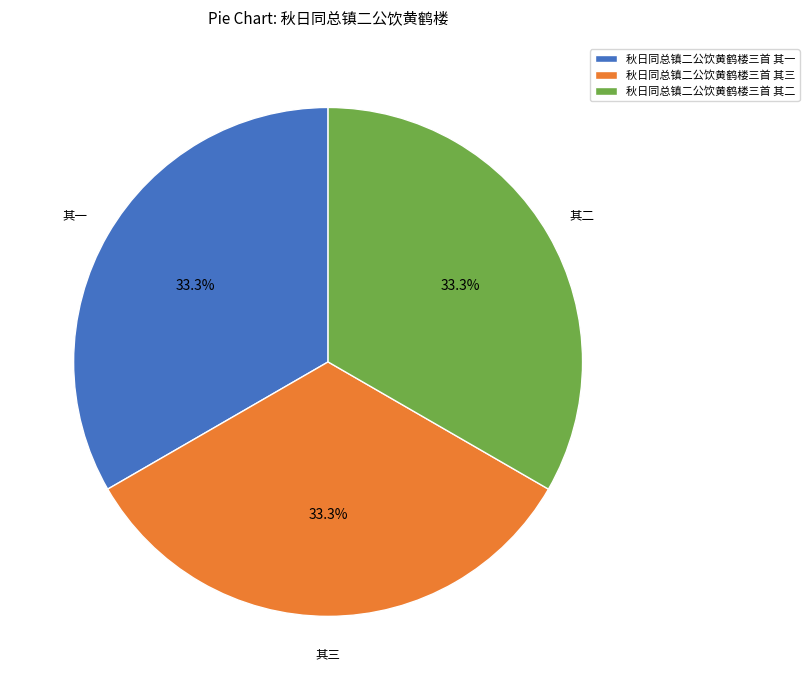

What percentage is NOT represented by 秋日同总镇二公饮黄鹤楼三首 其二?

66.7%